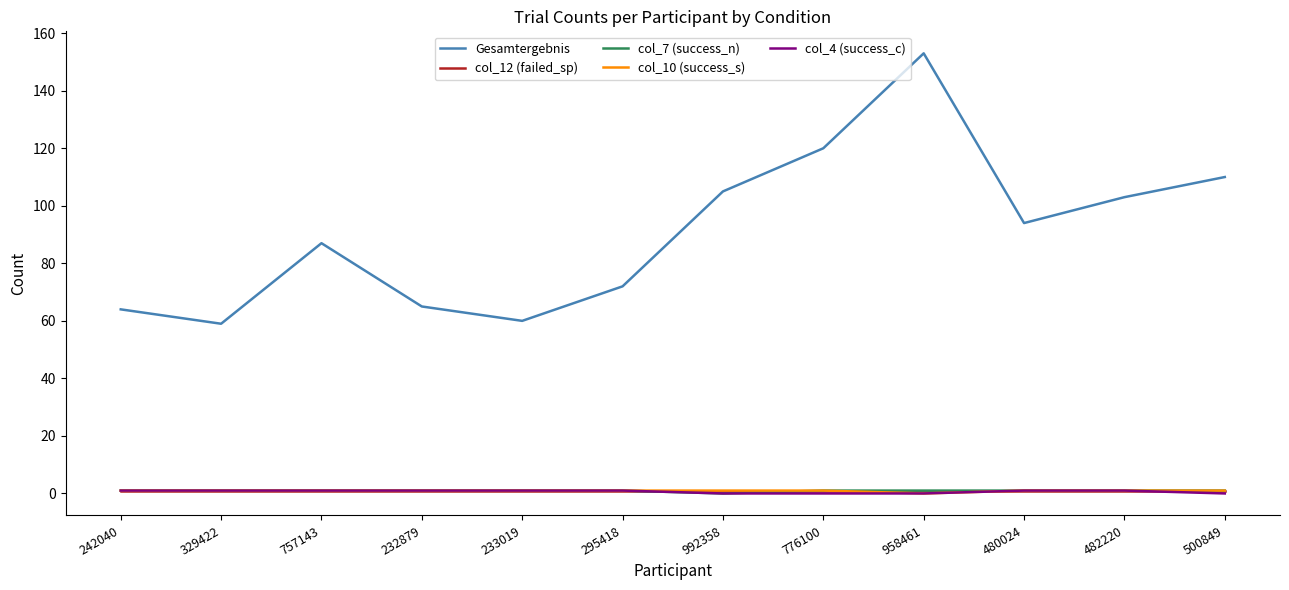

What is the sum of the col_10 (success_s) values at 992358 and 958461?

1